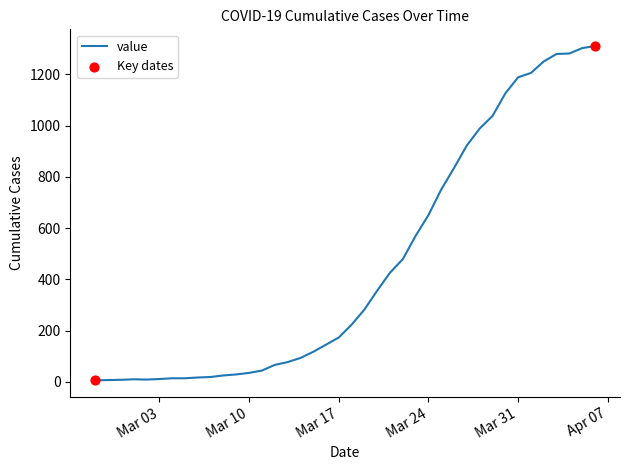

What is the difference between the maximum and minimum values?

1305